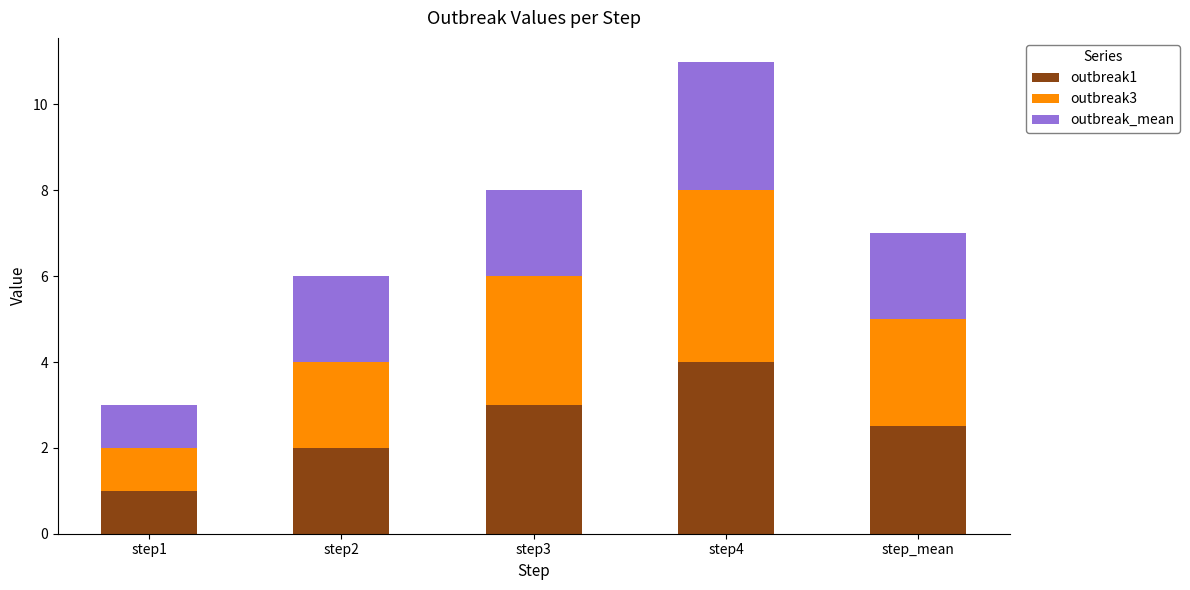

How many outbreak1 values are between 2 and 3?

3